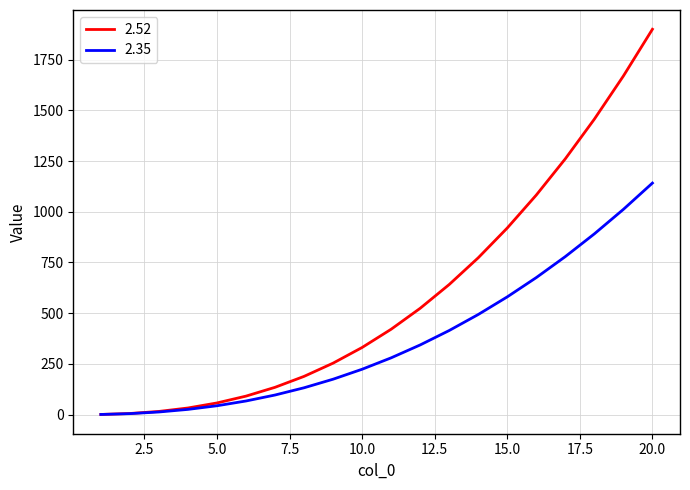

List the series in order of their peak value, highest first.

2.52, 2.35